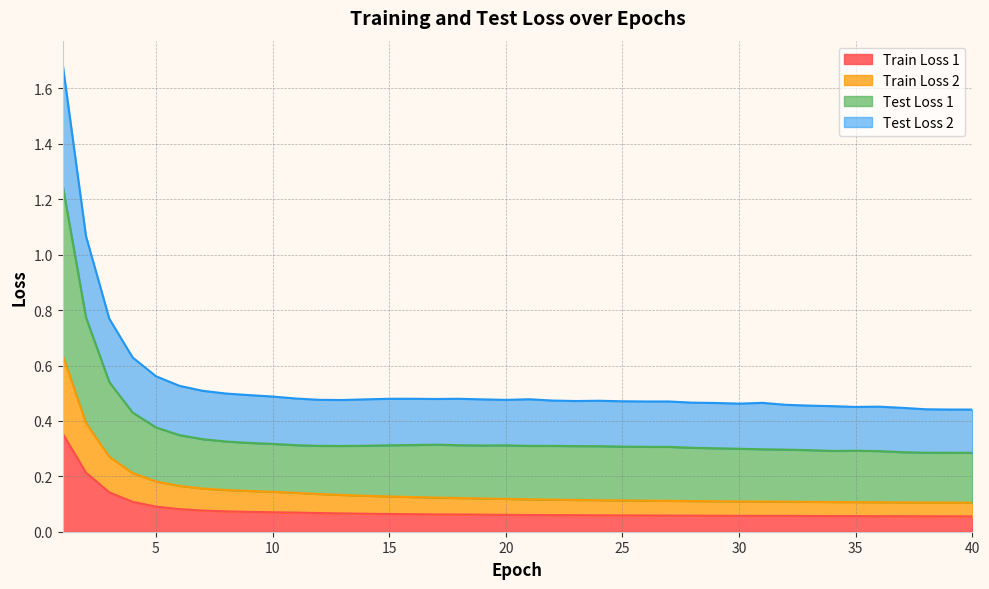

What is the approximate value of Train Loss 2 at 29?

0.1